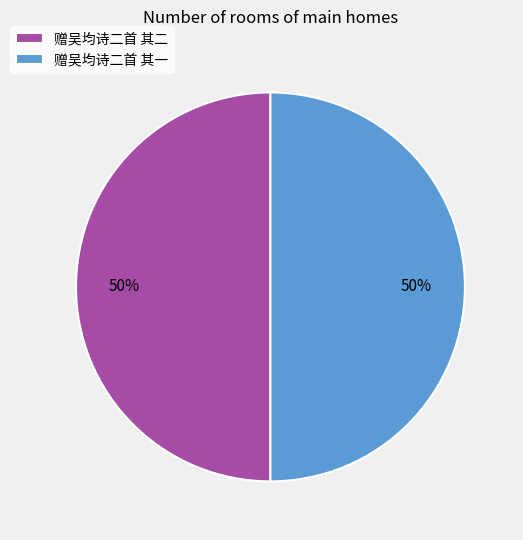

Combined, do 赠吴均诗二首 其二 and 赠吴均诗二首 其一 account for over 50%?

Yes